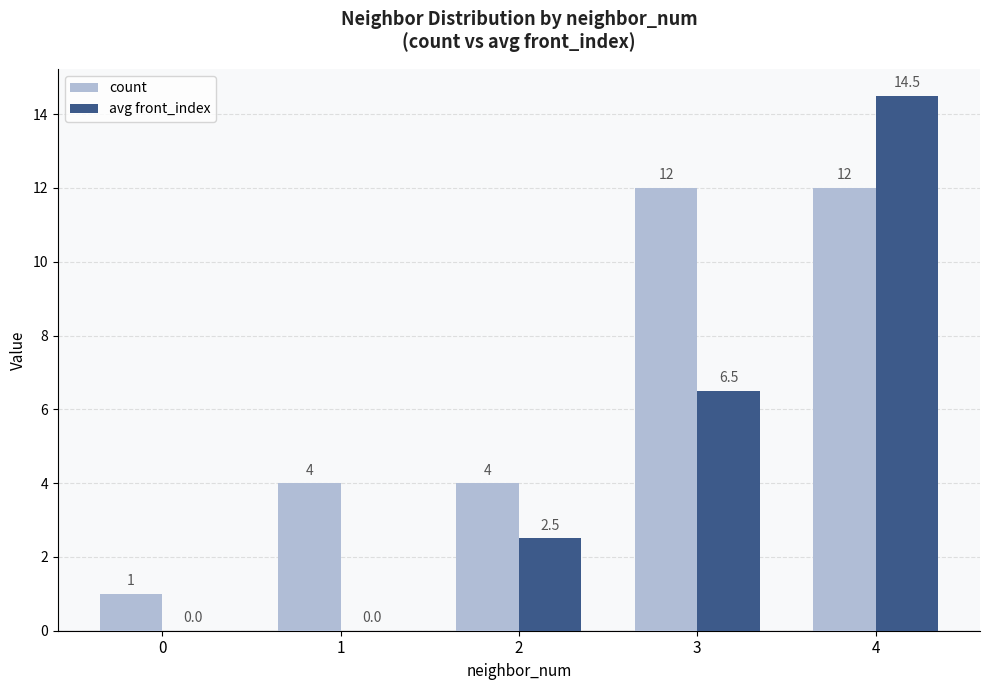

Is it true that count equals 12.0 at 3?

True